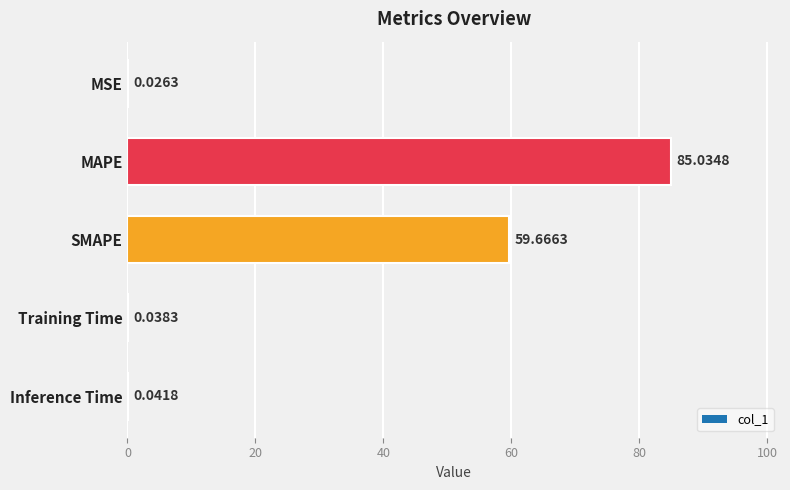

What is the sum of all values?

144.8